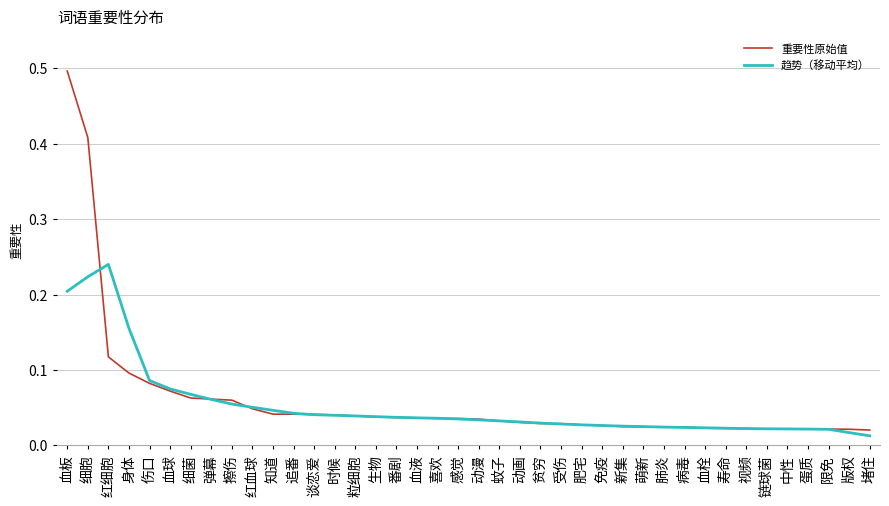

The 重要性原始值 series shows 0.5 at 血板. True or false?

True